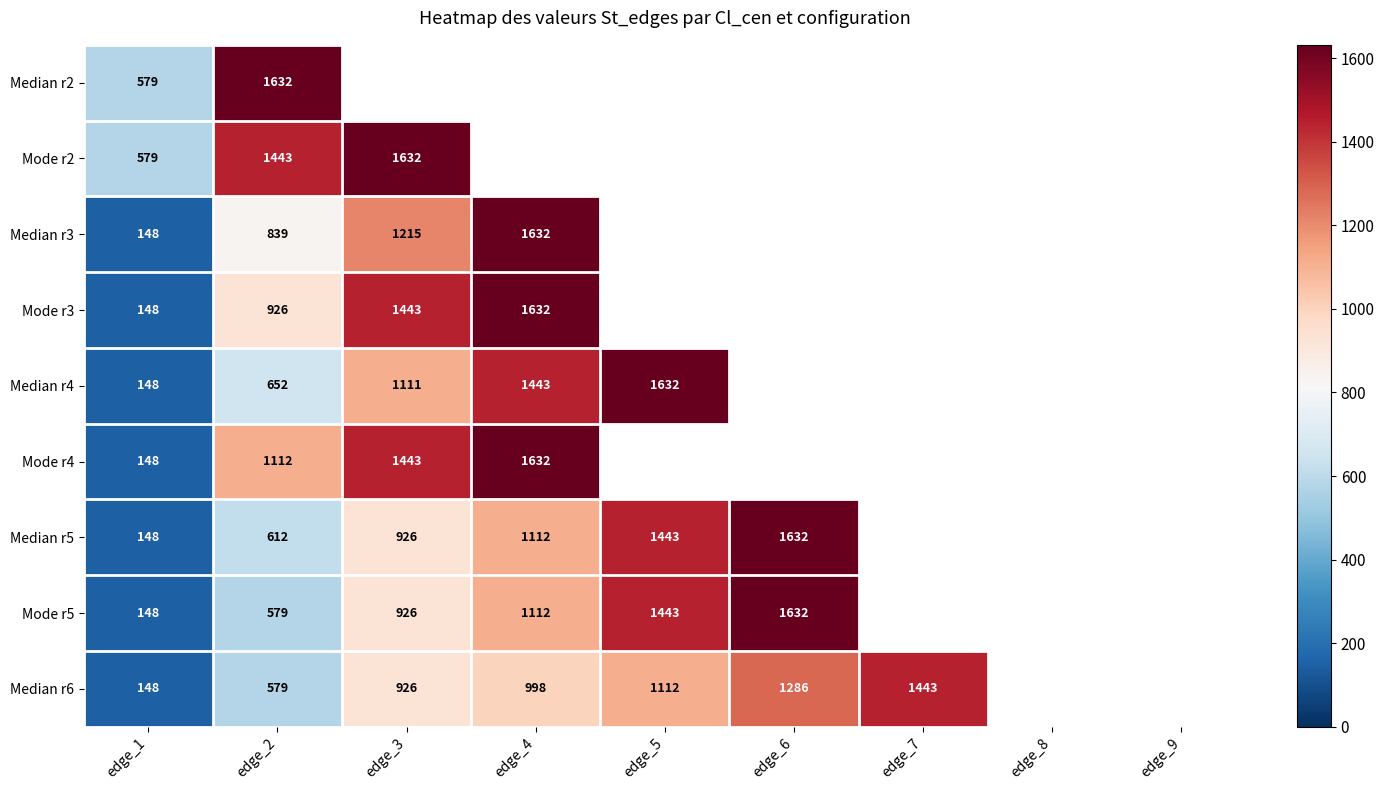

True or false: Median r5 has a value of 762.7 at edge_4.

False